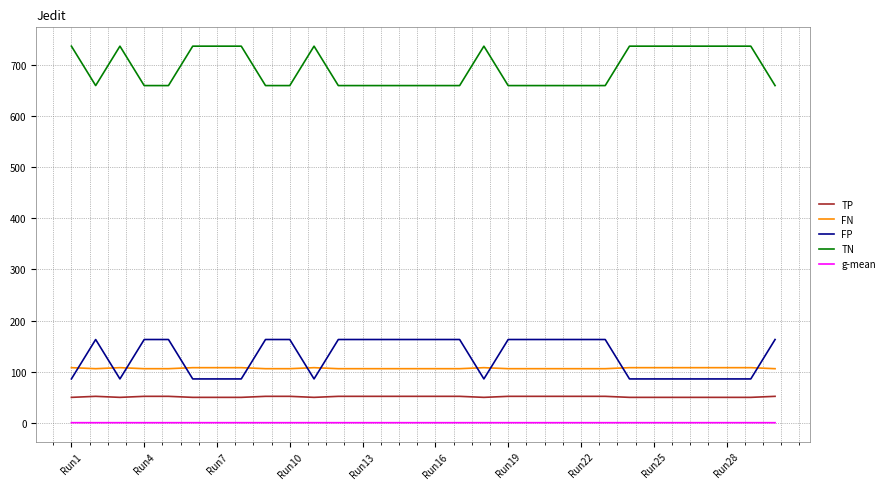

List the series in order of their peak value, lowest first.

g-mean, TP, FN, FP, TN